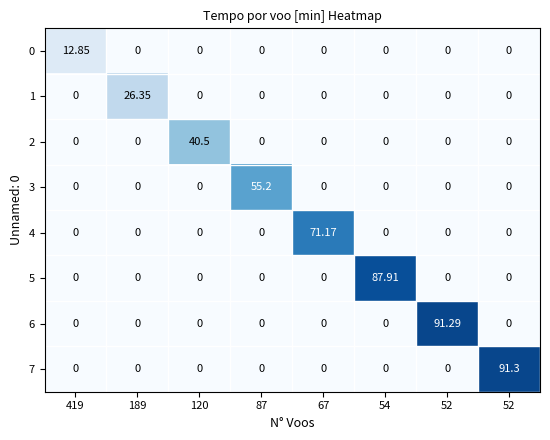

Reading left to right, extract all data points from this chart.

0: 419=12.8	189=0.0	120=0.0	87=0.0	67=0.0	54=0.0	52=0.0	52=0.0
1: 419=0.0	189=26.4	120=0.0	87=0.0	67=0.0	54=0.0	52=0.0	52=0.0
2: 419=0.0	189=0.0	120=40.5	87=0.0	67=0.0	54=0.0	52=0.0	52=0.0
3: 419=0.0	189=0.0	120=0.0	87=55.2	67=0.0	54=0.0	52=0.0	52=0.0
4: 419=0.0	189=0.0	120=0.0	87=0.0	67=71.2	54=0.0	52=0.0	52=0.0
5: 419=0.0	189=0.0	120=0.0	87=0.0	67=0.0	54=87.9	52=0.0	52=0.0
6: 419=0.0	189=0.0	120=0.0	87=0.0	67=0.0	54=0.0	52=91.3	52=0.0
7: 419=0.0	189=0.0	120=0.0	87=0.0	67=0.0	54=0.0	52=0.0	52=91.3